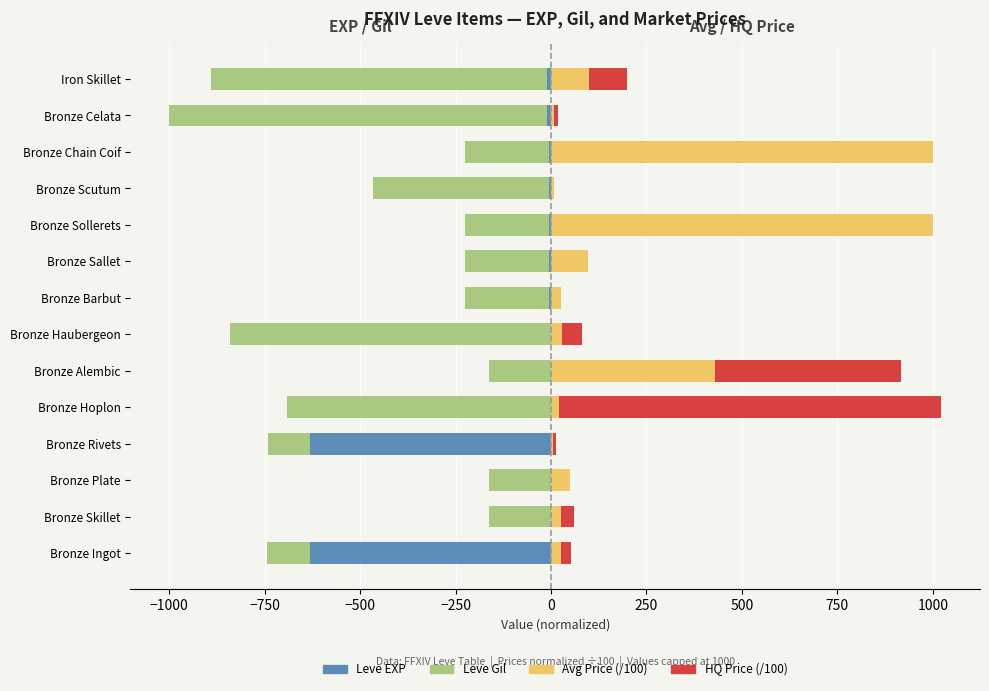

Reading right to left, list all the values displayed in this chart.

Leve EXP: -10.0	-10.0	-5.0	-5.0	-5.0	-5.0	-5.0	-1.0	-1.0	-1.0	-630.0	-1.0	-1.0	-630.0
Leve Gil: -890.0	-1000.0	-225.0	-465.0	-225.0	-225.0	-225.0	-841.0	-161.0	-691.0	-742.0	-161.0	-161.0	-743.0
Avg Price (/100): 100.0	9.0	1000.0	8.5	1000.0	96.5	26.8	30.1	429.3	22.3	5.9	50.7	24.9	25.1
HQ Price (/100): 100.0	9.0	0.0	0.0	0.0	0.0	0.0	50.0	486.6	1000.0	6.0	0.0	35.0	26.0